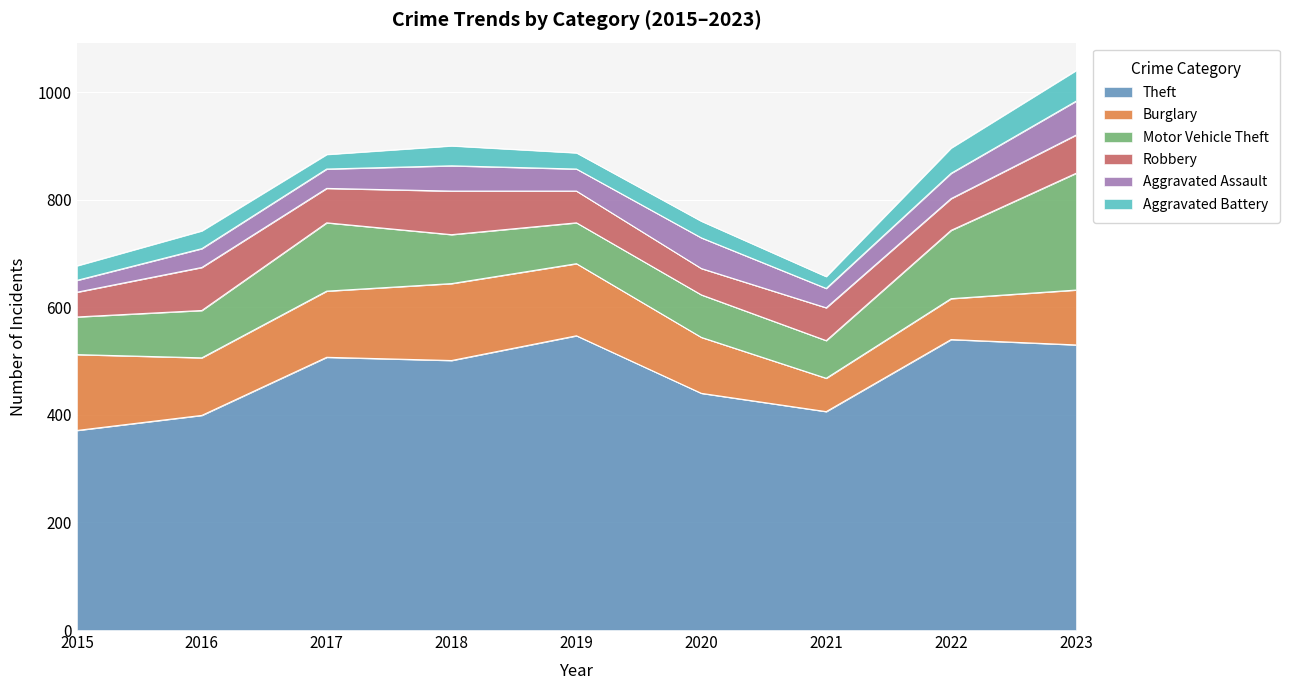

True or false: Aggravated Battery has a value of 57 at 2023.

True